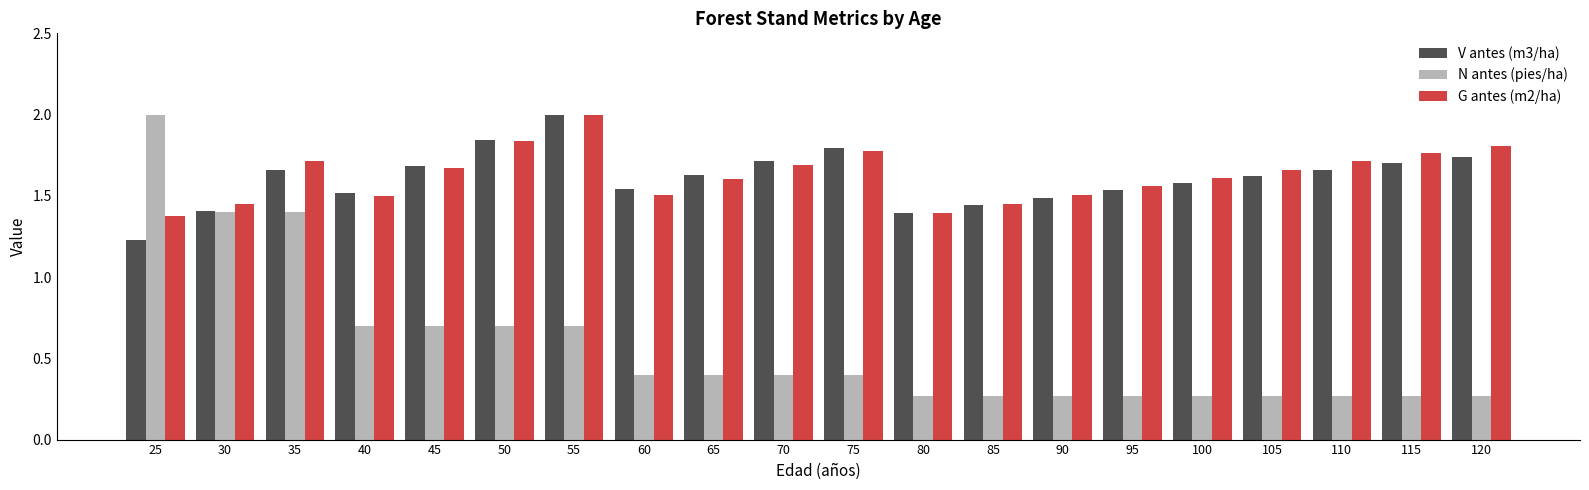

What is the sum of the N antes (pies/ha) values at 110 and 40?

1.0